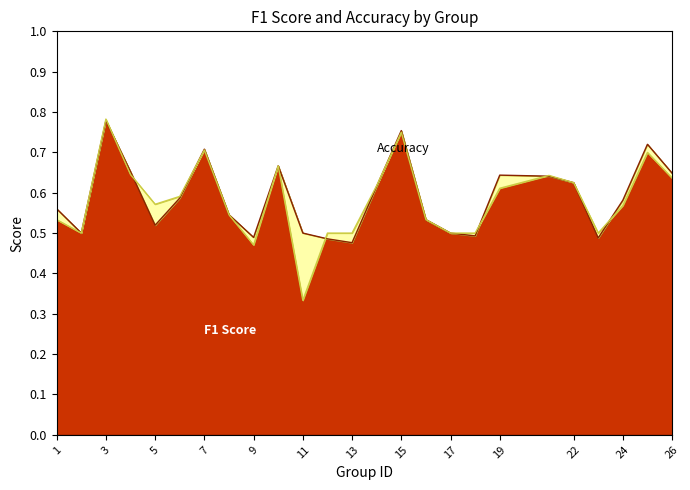

Between which two adjacent categories do f1 and accuracy first intersect?

3 and 4